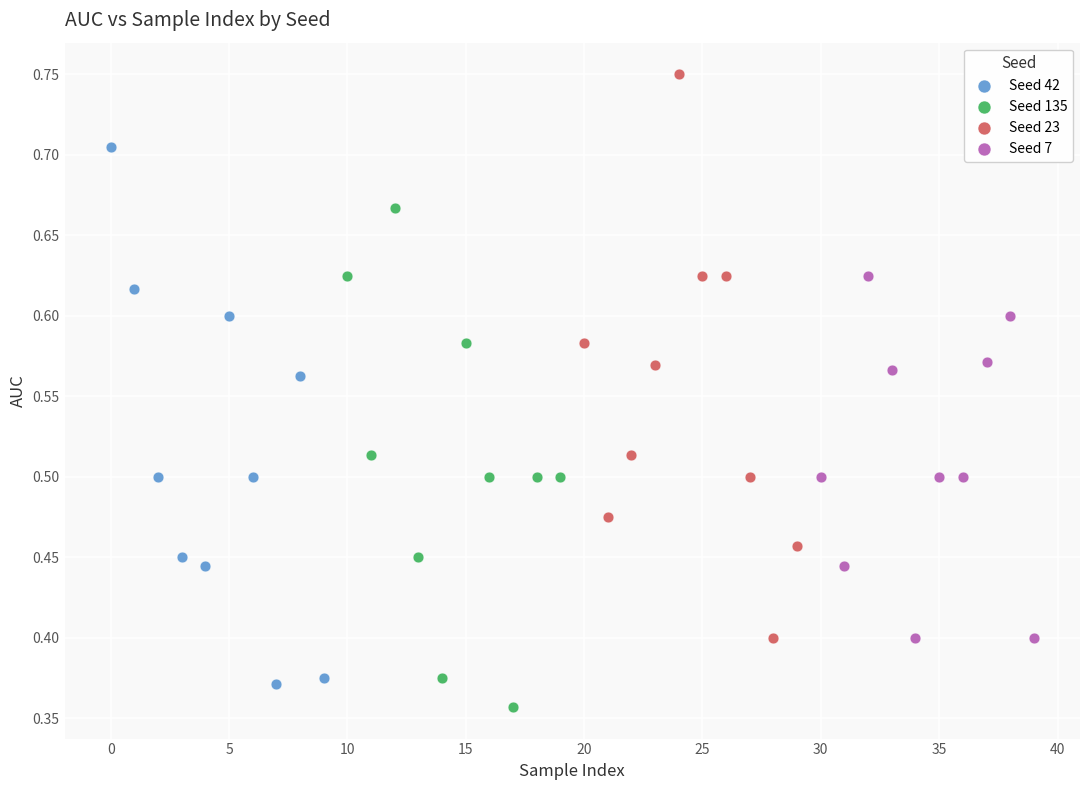

Which series reaches the minimum Y coordinate?

Seed 135